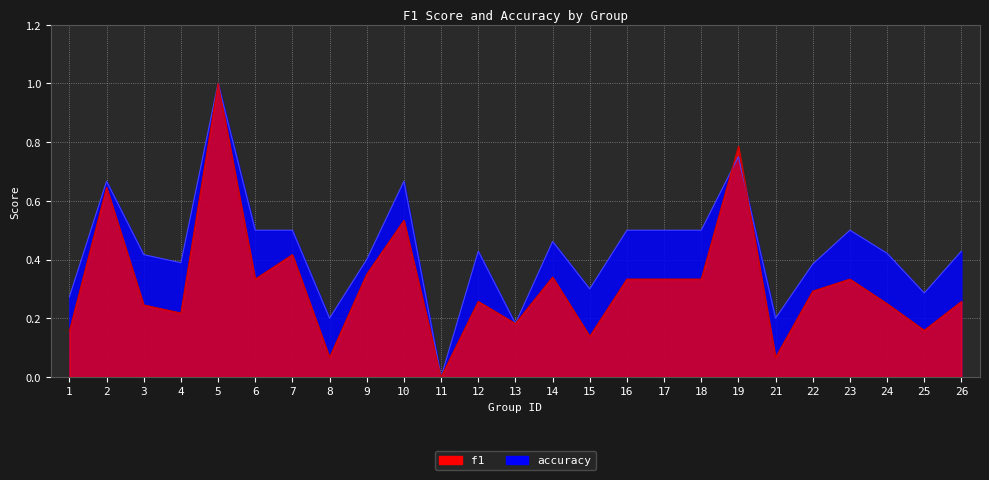

Reading left to right, list all the values displayed in this chart.

f1: 1=0.2	2=0.6	3=0.2	4=0.2	5=1.0	6=0.3	7=0.4	8=0.1	9=0.3	10=0.5	11=0.0	12=0.3	13=0.2	14=0.3	15=0.1	16=0.3	17=0.3	18=0.3	19=0.8	21=0.1	22=0.3	23=0.3	24=0.2	25=0.2	26=0.3
accuracy: 1=0.3	2=0.7	3=0.4	4=0.4	5=1.0	6=0.5	7=0.5	8=0.2	9=0.4	10=0.7	11=0.0	12=0.4	13=0.2	14=0.5	15=0.3	16=0.5	17=0.5	18=0.5	19=0.8	21=0.2	22=0.4	23=0.5	24=0.4	25=0.3	26=0.4